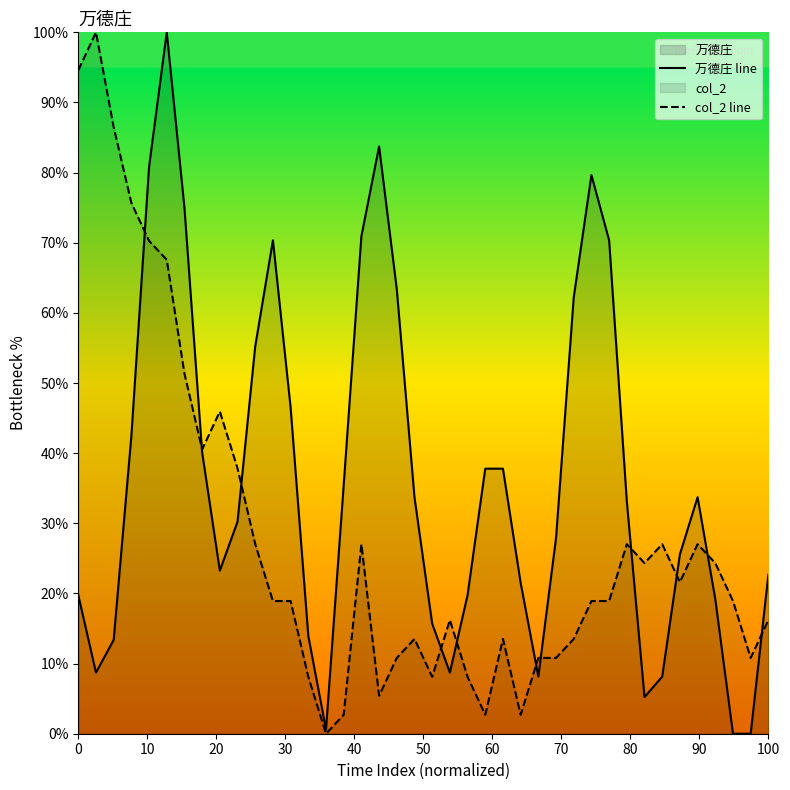

Does the chart have visible grid lines?

No